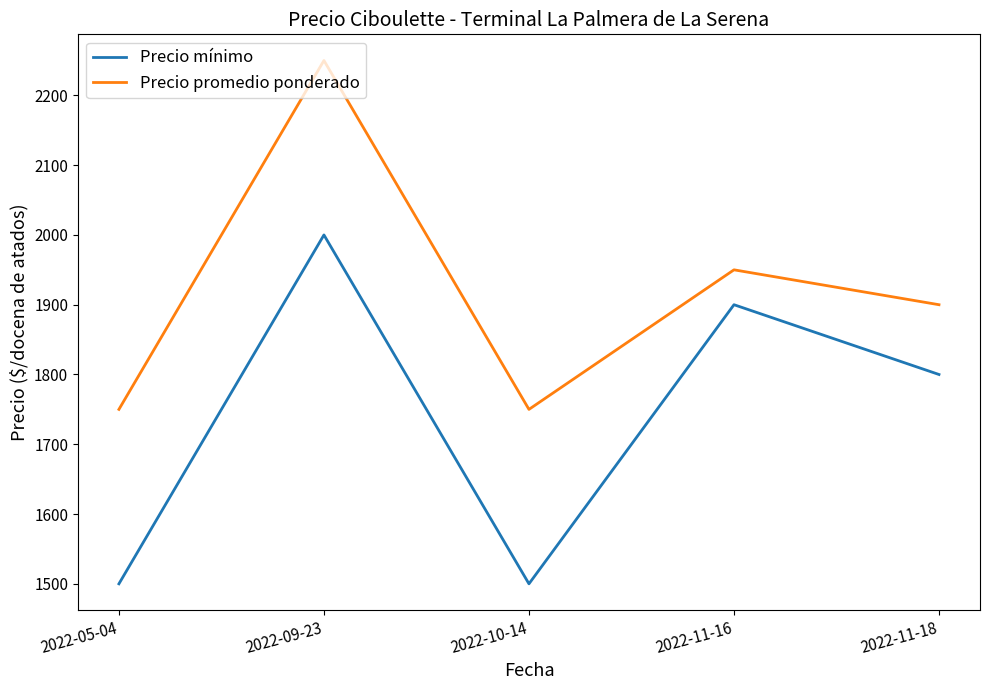

True or false: Precio mínimo has a value of 1500 at 2022-05-04.

True